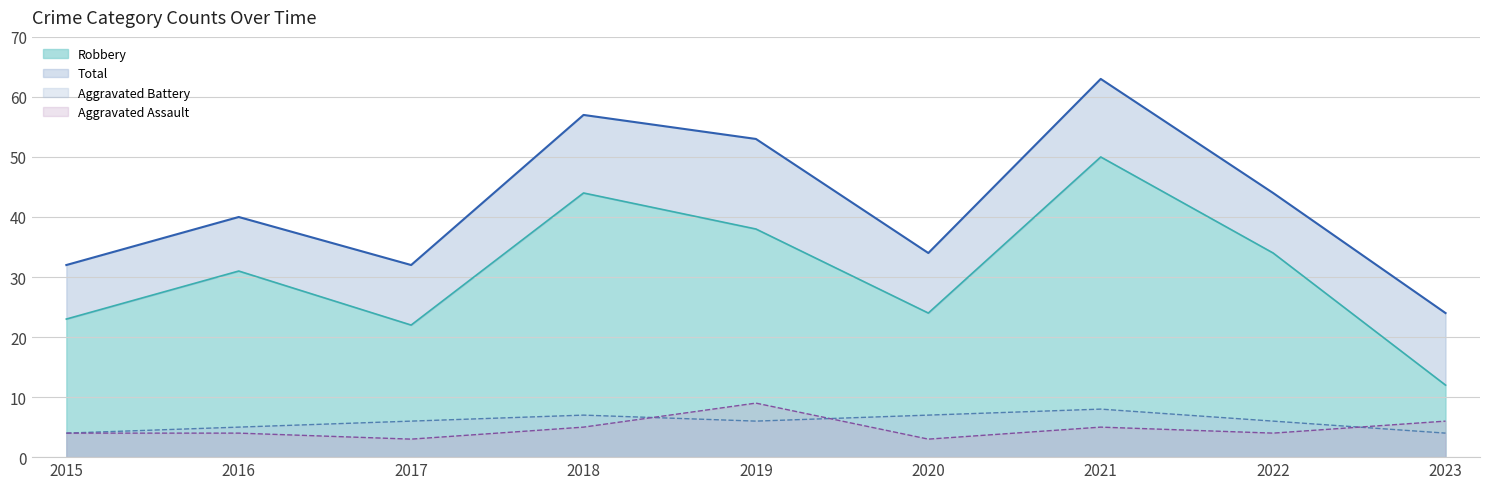

What is the value of the Robbery point at the 2nd from the left?

31